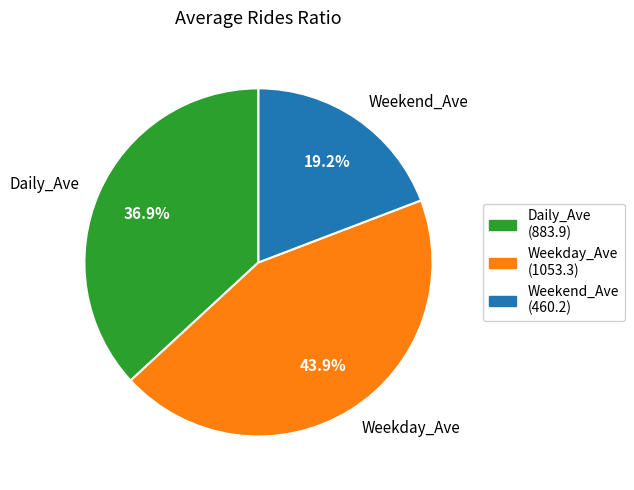

What percentage is the Weekend_Ave slice, to the nearest percent?

19%